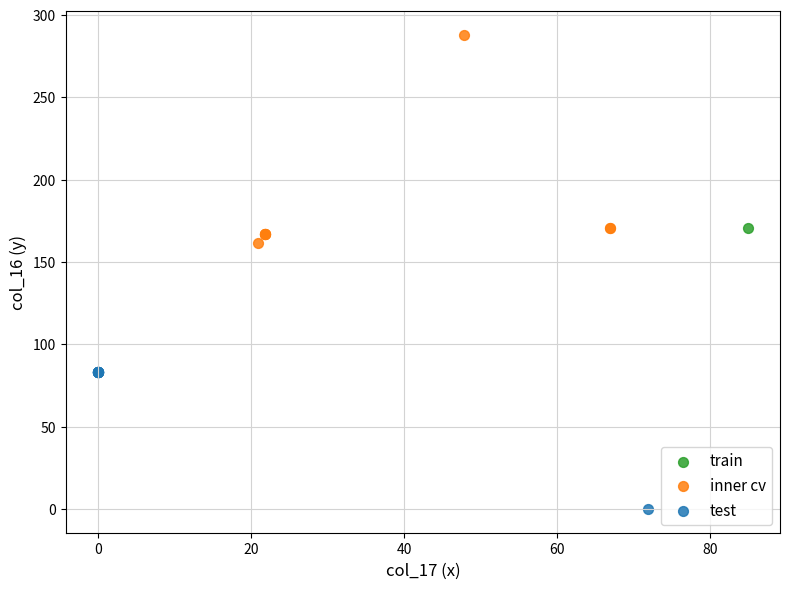

What are all the series names shown in the legend?

train, inner cv, test